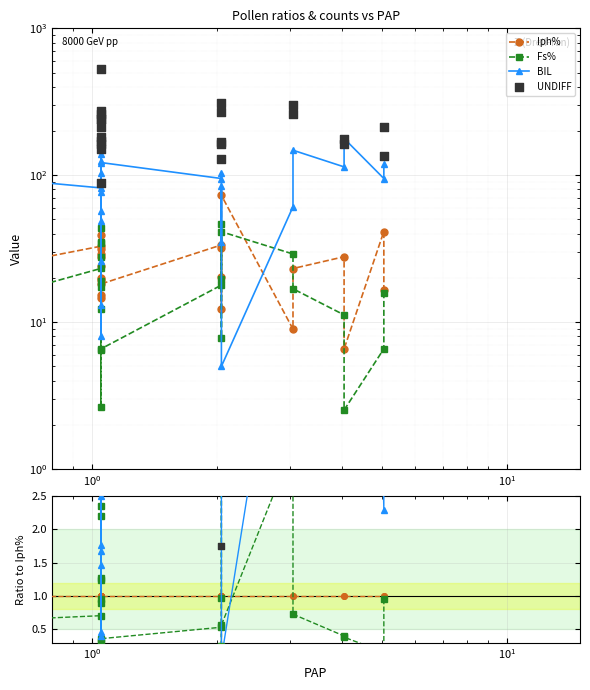

At how many categories does at least one series exceed 22?

6